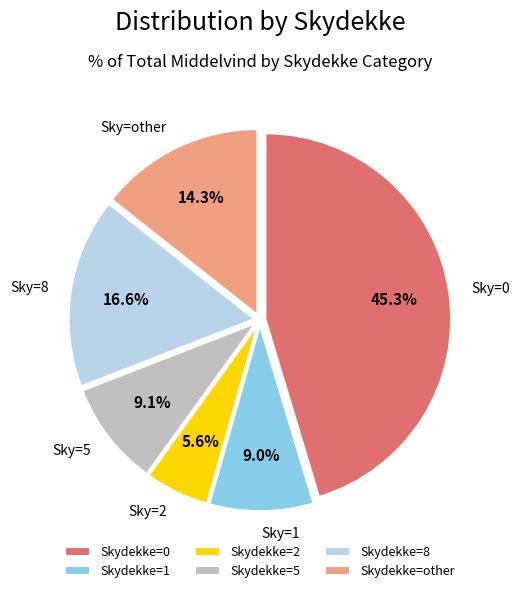

How many slices are in this pie chart?

6